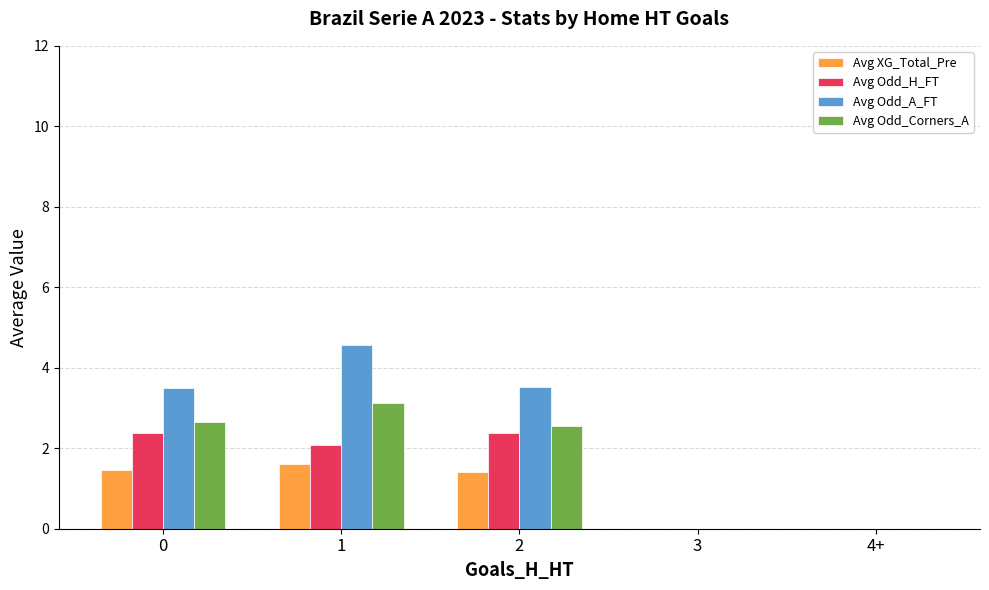

What is the sum of the Avg Odd_H_FT values at 1 and 2?

4.5